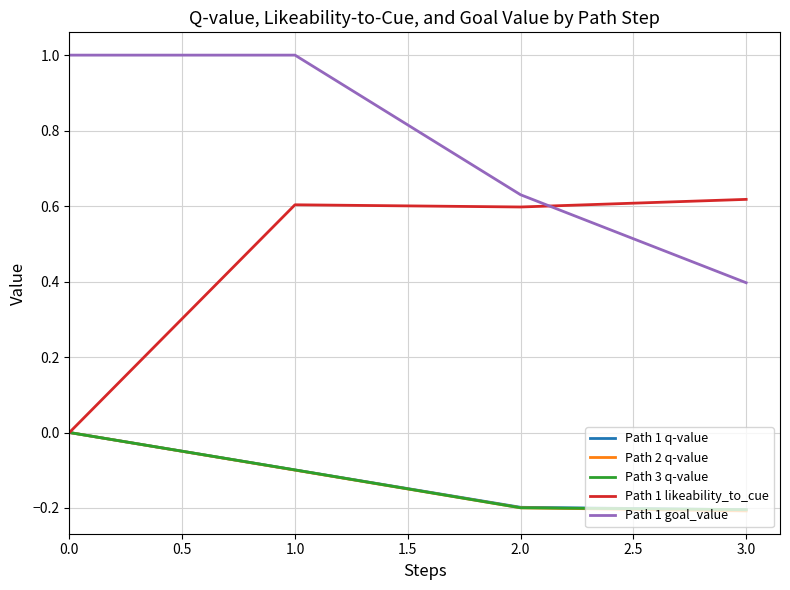

How many values in Path 2 q-value are below zero?

3